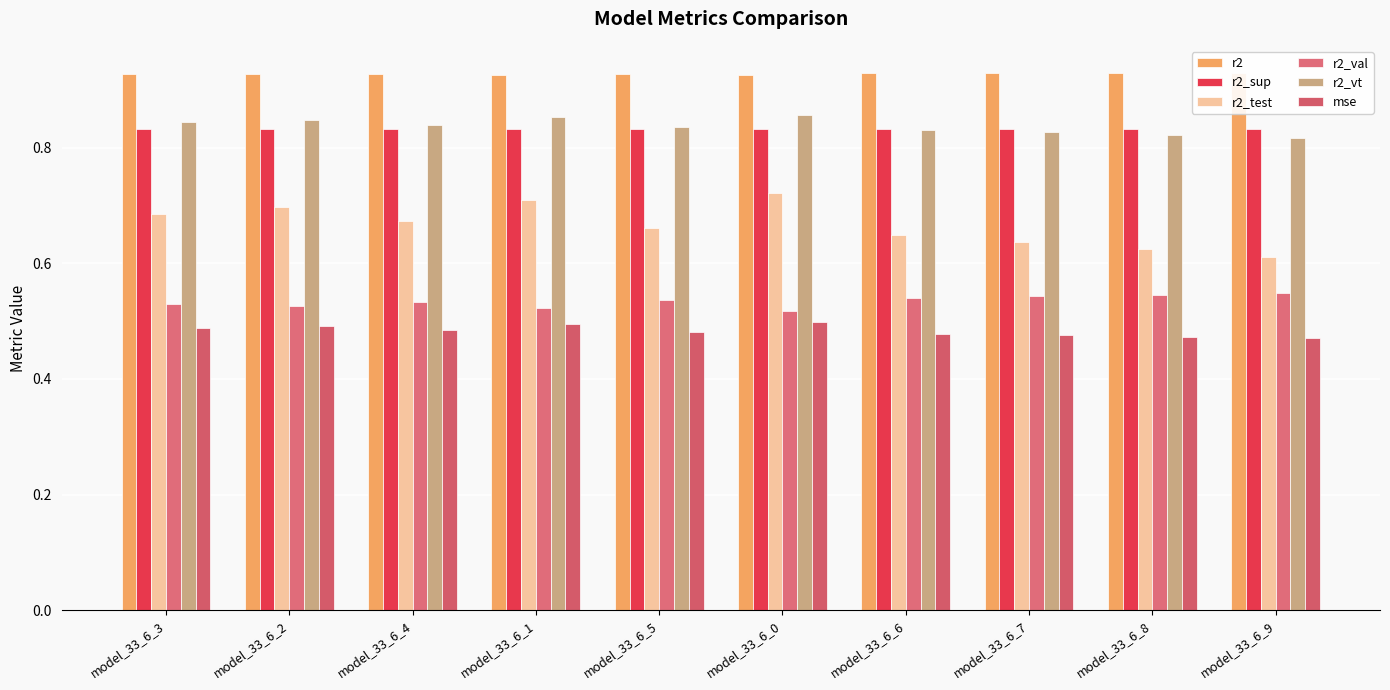

How many distinct data groups are displayed?

6